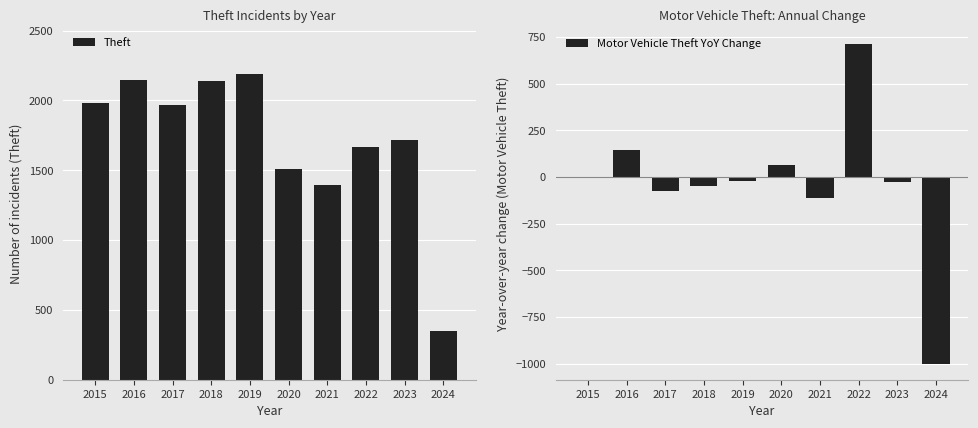

What is the difference between the maximum and second lowest values in the Theft series?

798